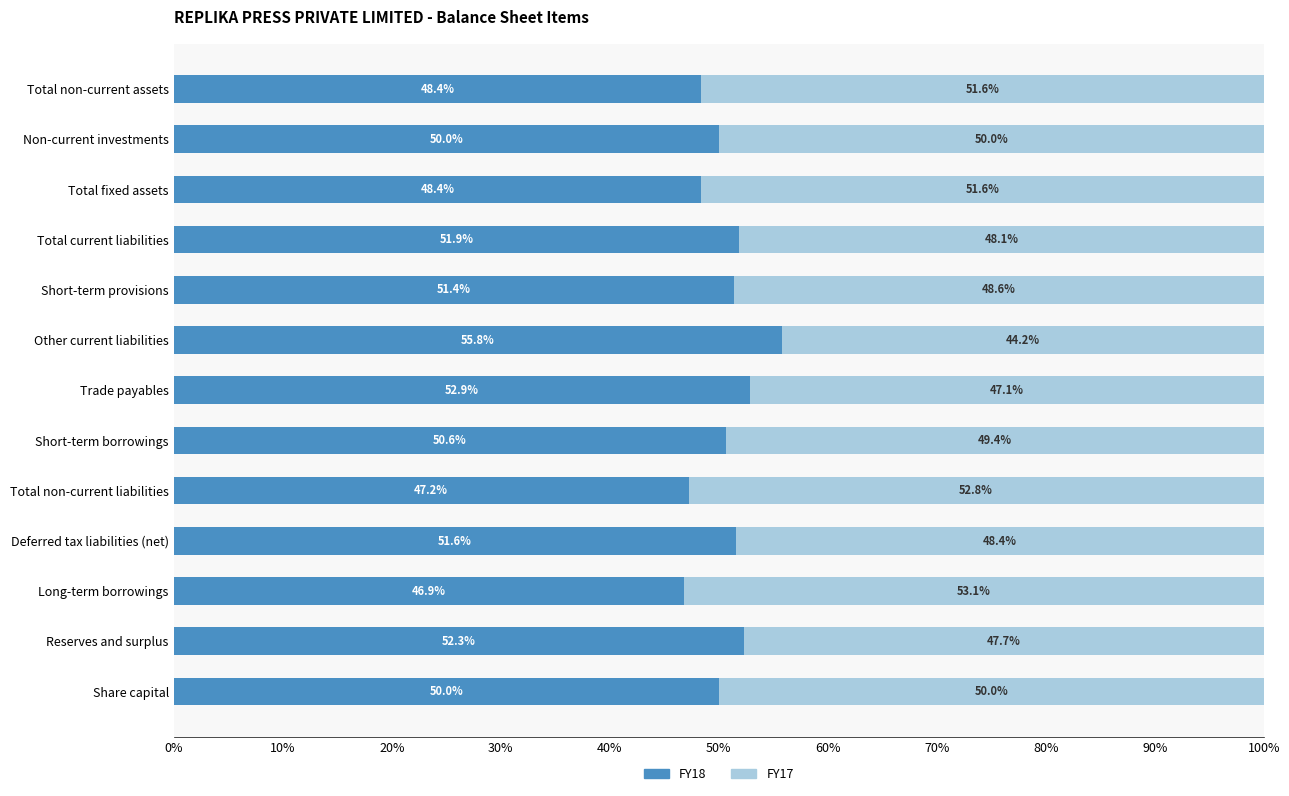

Is it true that FY18 equals 50.6 at Short-term borrowings?

True